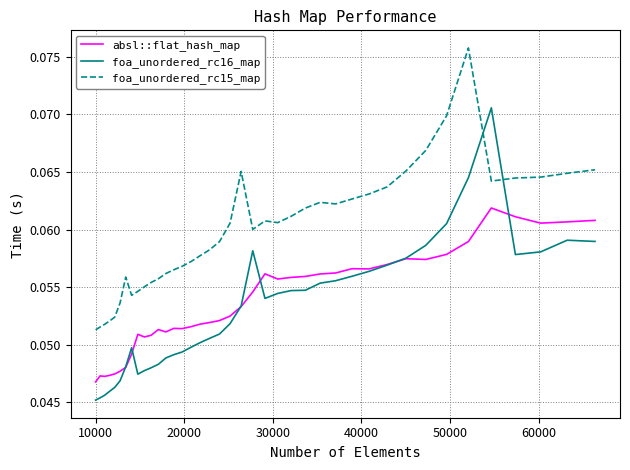

Which series has the largest range (max minus min)?

foa_unordered_rc16_map